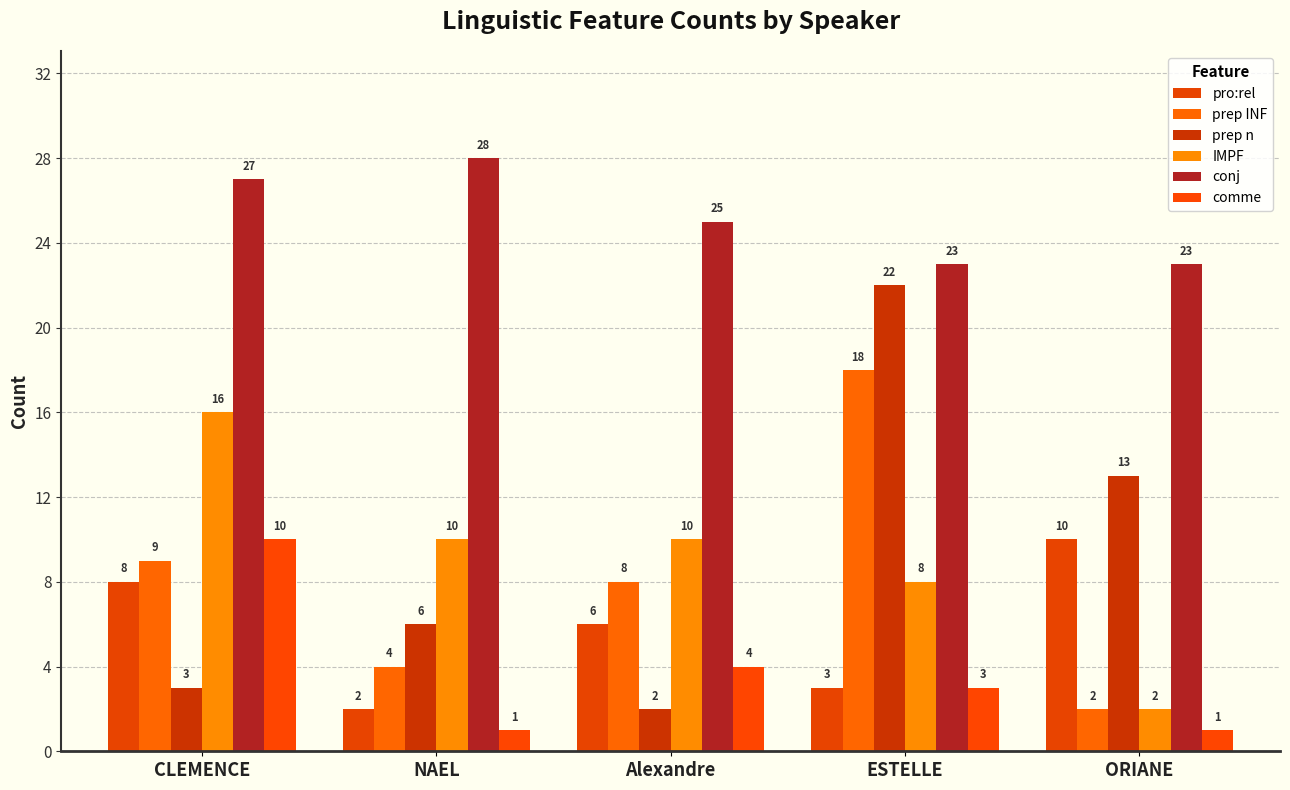

Which series has the largest range (max minus min)?

prep n